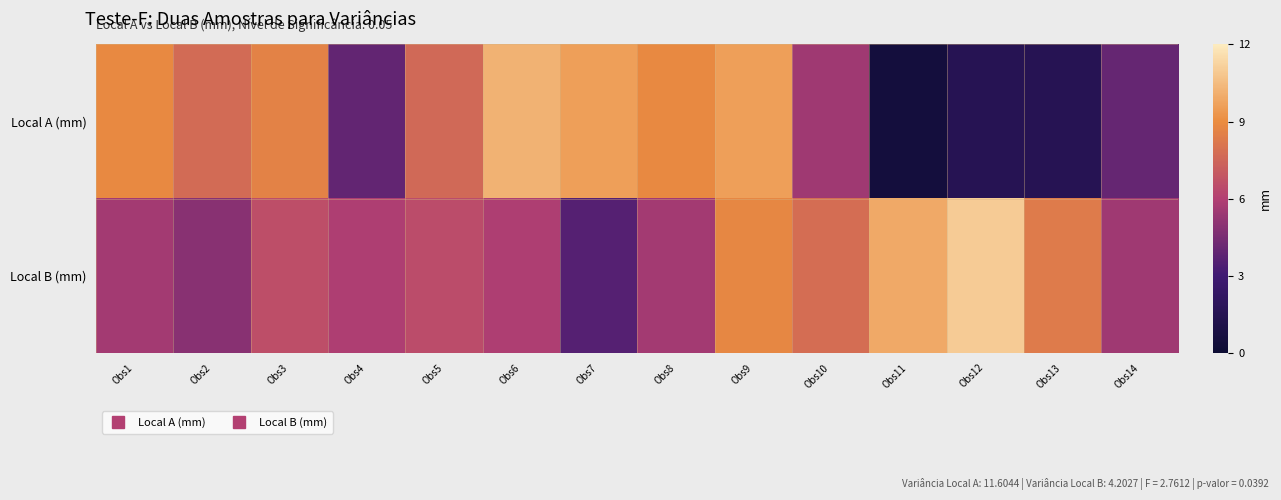

Reading left to right, transcribe all the data shown in this chart.

Local A (mm): Obs1=8.9	Obs2=7.7	Obs3=8.6	Obs4=3.9	Obs5=7.6	Obs6=10.2	Obs7=9.6	Obs8=8.9	Obs9=9.6	Obs10=5.5	Obs11=0.5	Obs12=1.5	Obs13=1.5	Obs14=4.0
Local B (mm): Obs1=5.6	Obs2=4.9	Obs3=6.6	Obs4=5.9	Obs5=6.5	Obs6=5.9	Obs7=3.6	Obs8=5.6	Obs9=8.8	Obs10=7.8	Obs11=9.9	Obs12=11.0	Obs13=8.3	Obs14=5.5